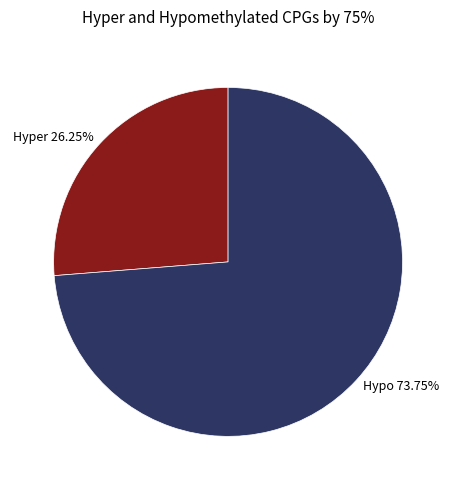

Between Hyper and Hypo, which is larger?

Hypo